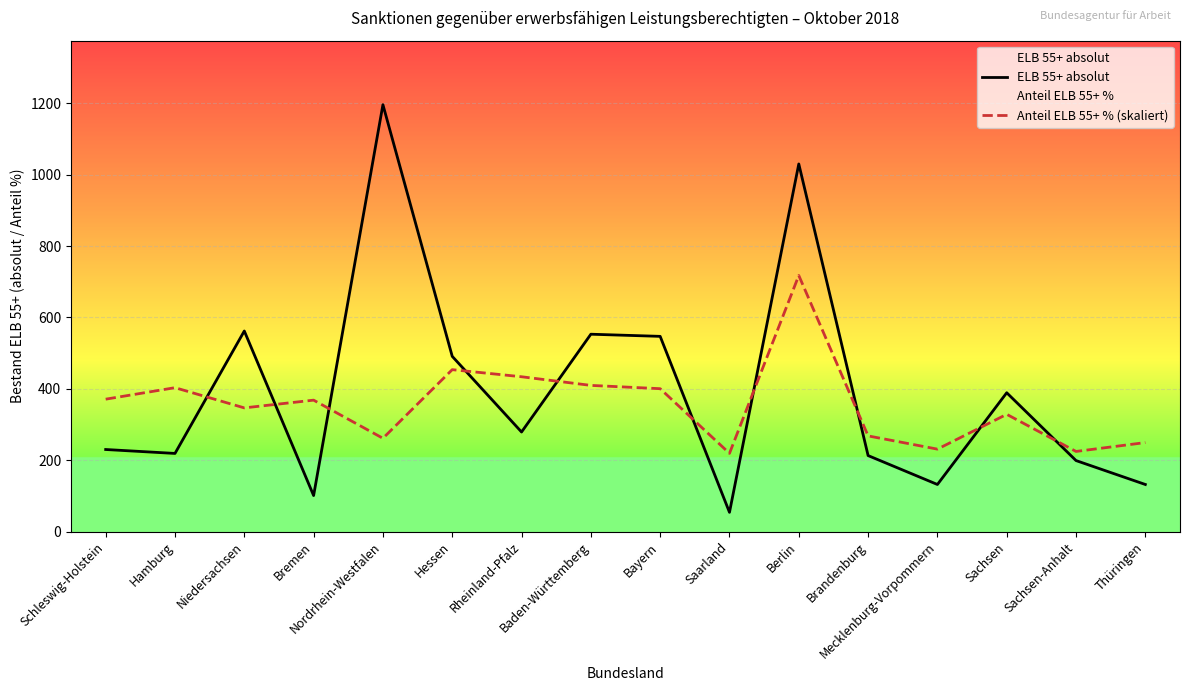

Reading right to left, what are all the values shown in this chart?

ELB 55+ absolut: Thüringen=132.0	Sachsen-Anhalt=199.0	Sachsen=389.0	Mecklenburg-Vorpommern=132.0	Brandenburg=213.0	Berlin=1030.0	Saarland=54.0	Bayern=547.0	Baden-Württemberg=553.0	Rheinland-Pfalz=279.0	Hessen=491.0	Nordrhein-Westfalen=1196.0	Bremen=101.0	Niedersachsen=562.0	Hamburg=219.0	Schleswig-Holstein=230.0
Anteil ELB 55+ % (skaliert): Thüringen=249.5	Sachsen-Anhalt=224.6	Sachsen=328.6	Mecklenburg-Vorpommern=231.0	Brandenburg=268.1	Berlin=717.6	Saarland=219.2	Bayern=400.4	Baden-Württemberg=409.6	Rheinland-Pfalz=433.8	Hessen=453.7	Nordrhein-Westfalen=261.4	Bremen=368.3	Niedersachsen=346.6	Hamburg=403.2	Schleswig-Holstein=371.0